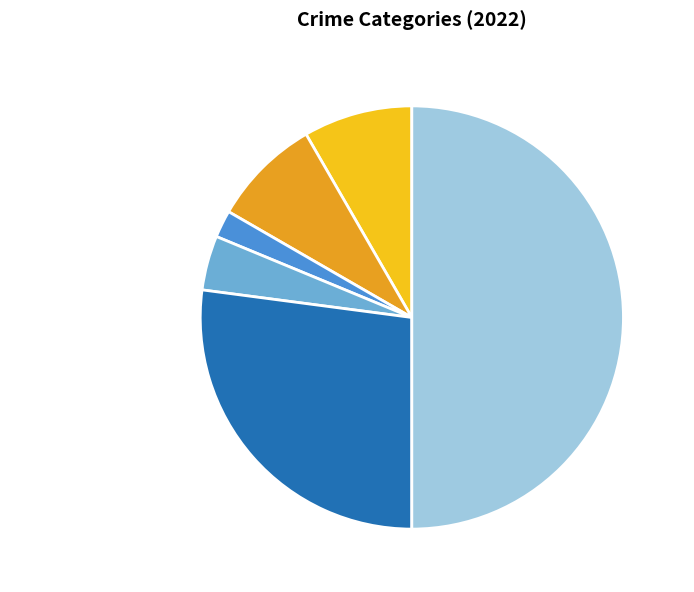

Which has a higher value, Aggravated Battery or Arson?

Aggravated Battery